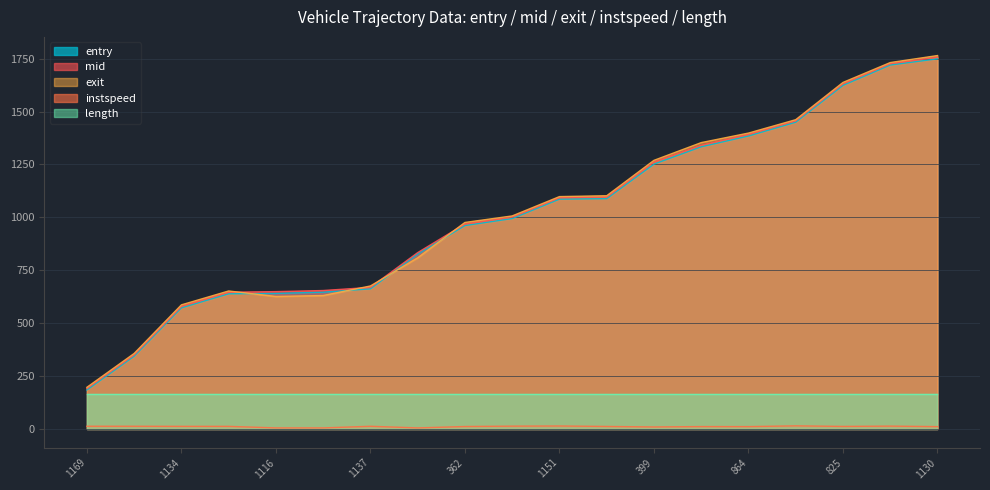

What is the total value across all series at 863?

5191.3